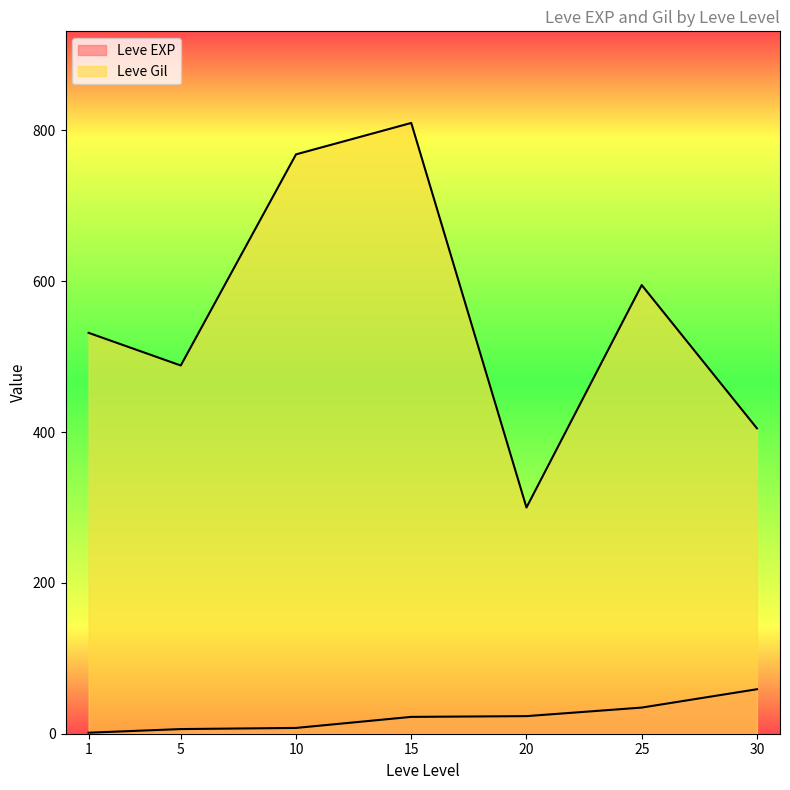

Does the chart display data point markers on the line(s)?

No